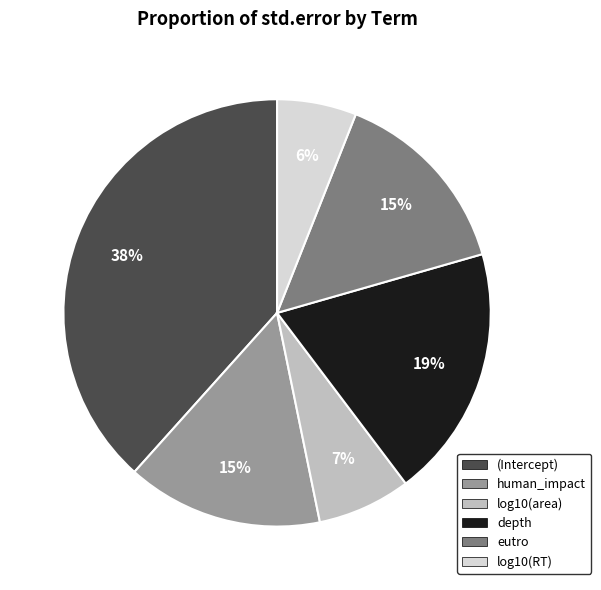

To the nearest percent, what percentage of the pie is eutro?

15%